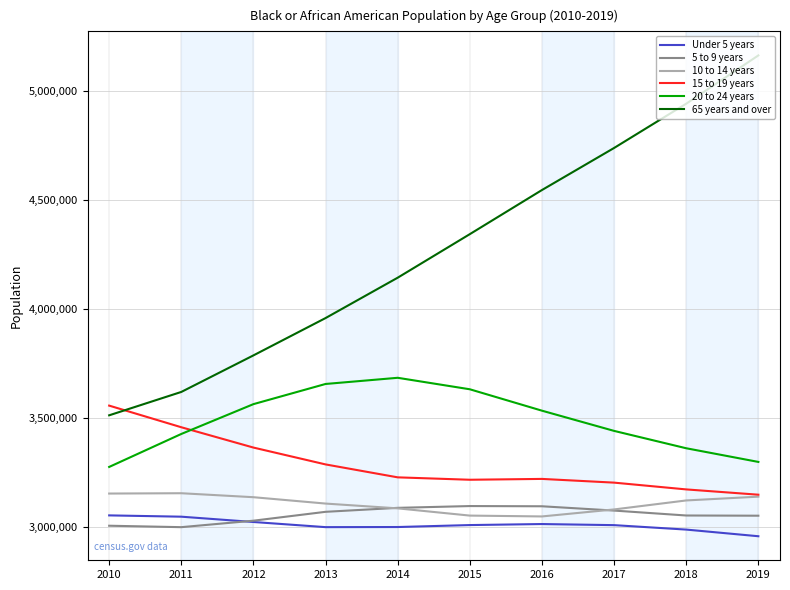

Is this an area chart (filled region under the line)?

No